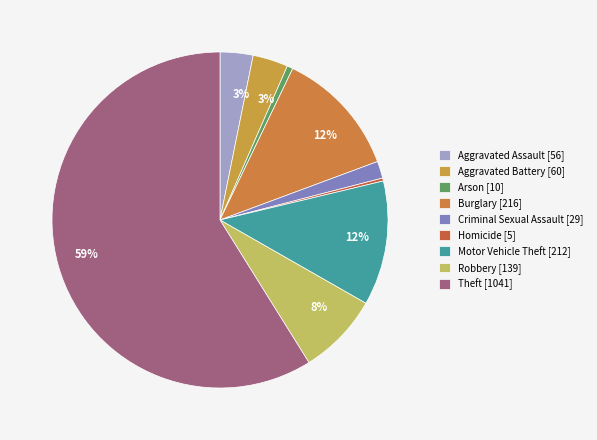

True or false: Aggravated Assault accounts for 3% of the total.

True